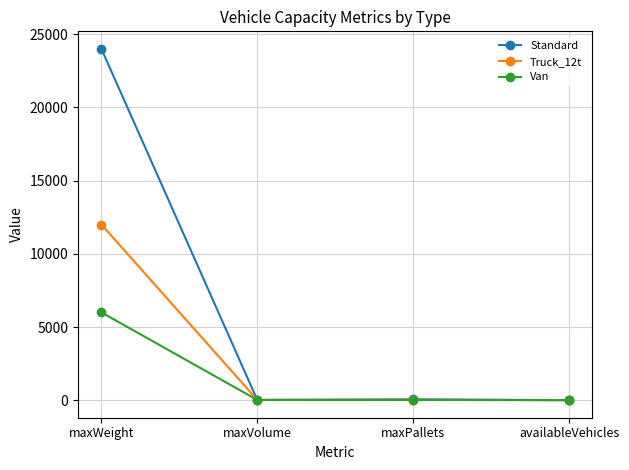

How many data points in Van are less than 17?

2